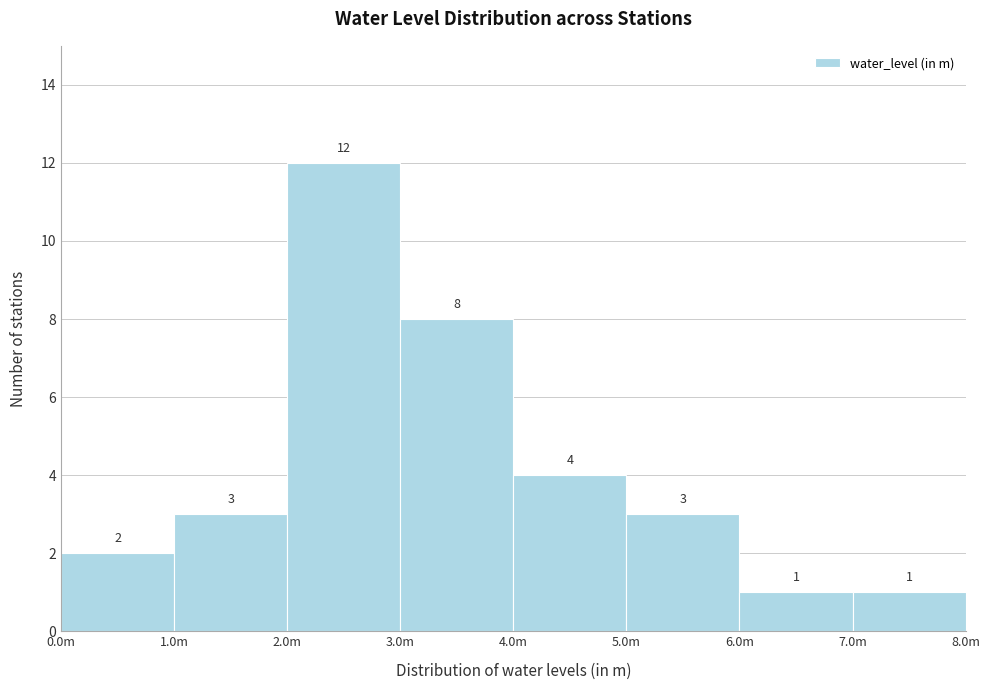

Reading left to right, what are all the values shown in this chart?

2	3	12	8	4	3	1	1